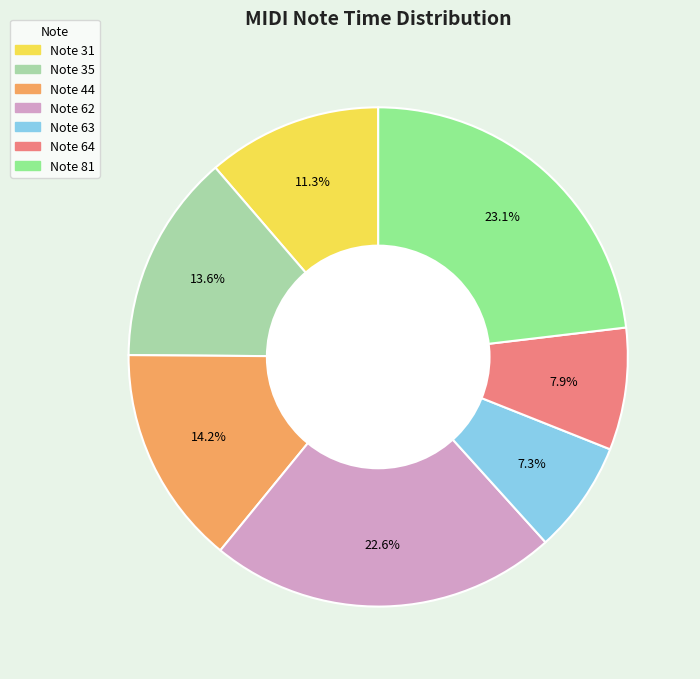

Is there a majority slice in this chart?

No